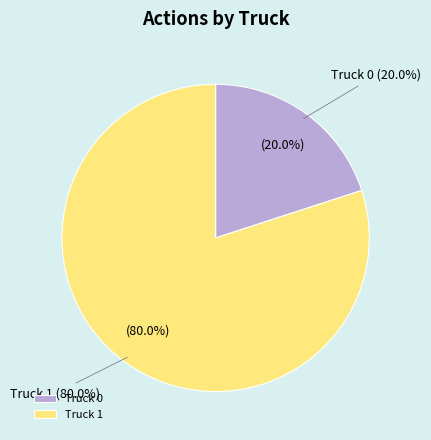

What is the smallest slice in the pie chart?

Truck 0